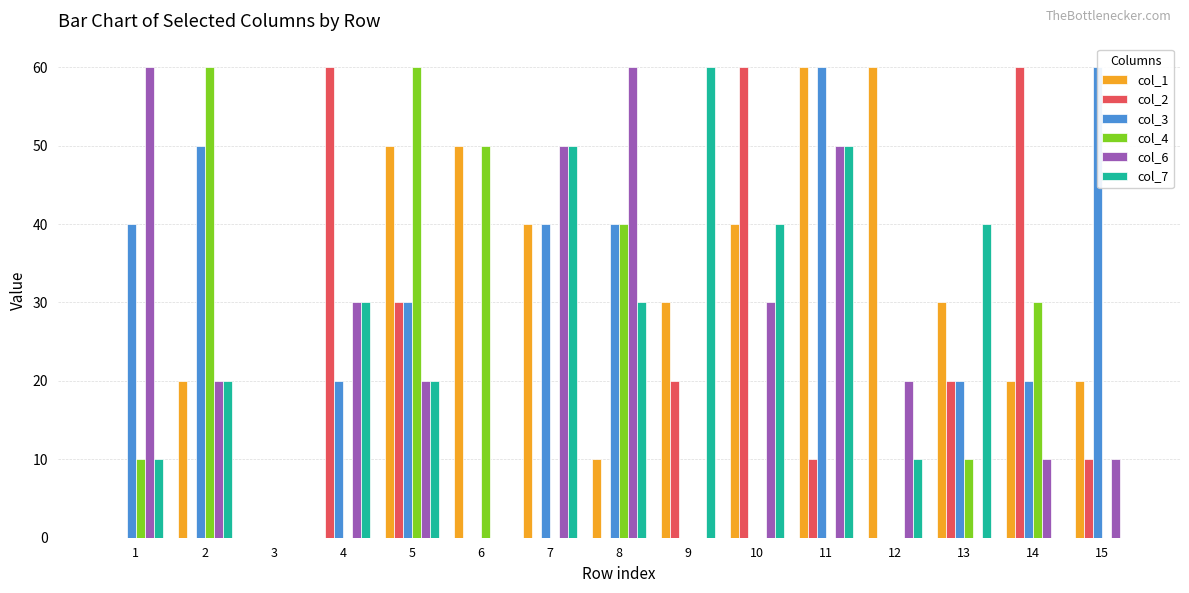

Where does the col_3 series first go above 20?

1